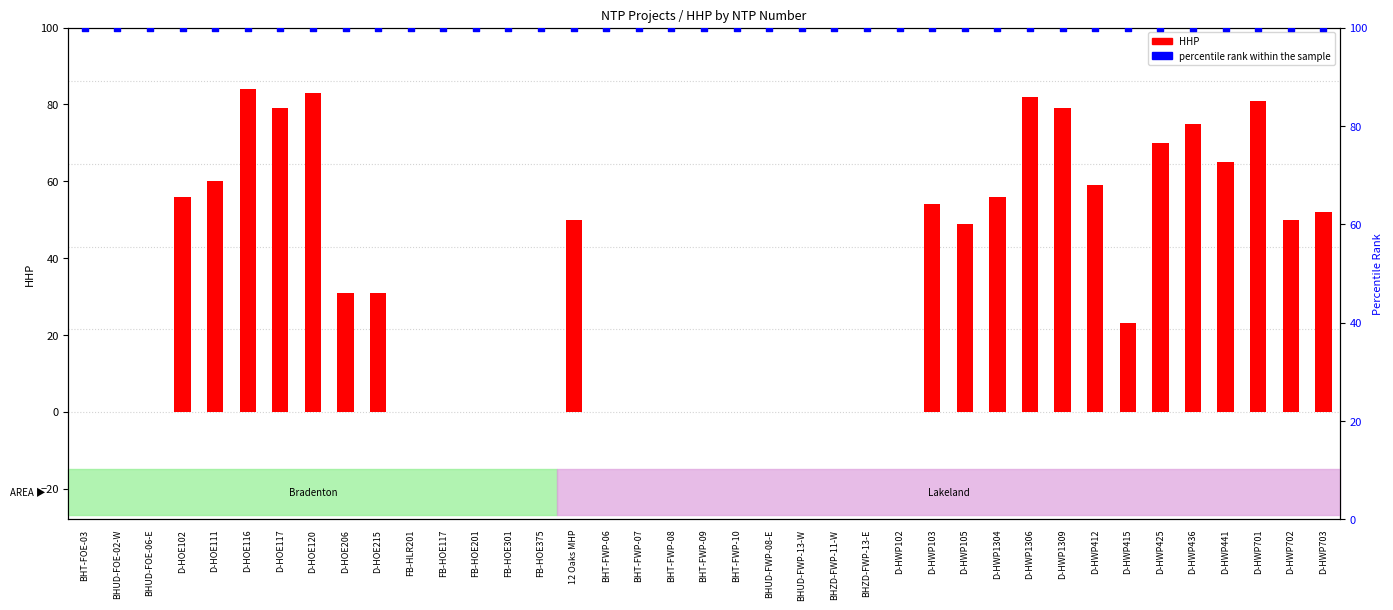

What is the total value across all series at BHUD-FOE-06-E?

100